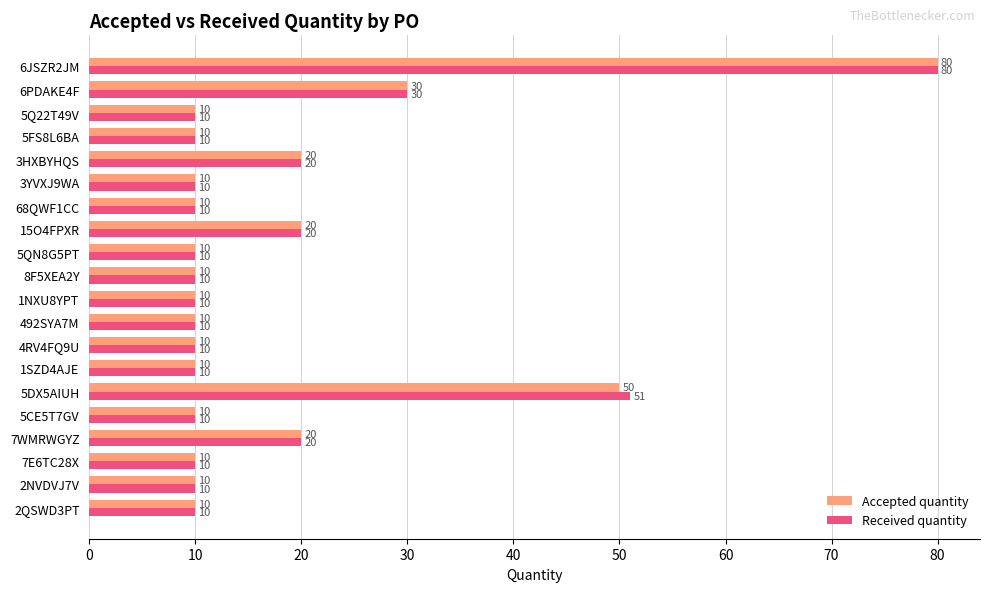

What is the sum of all Received quantity values?

361